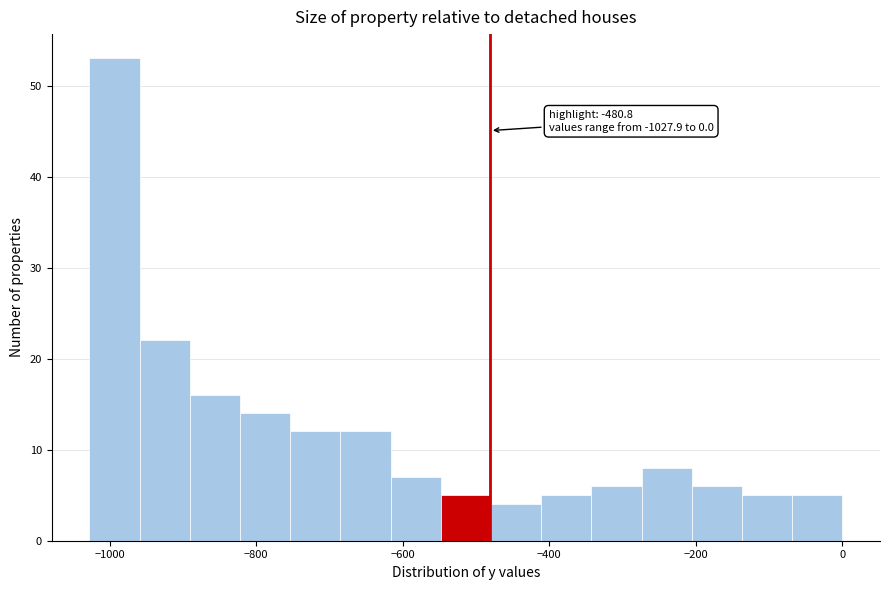

Read against the x-axis, roughly where is the centre of the tallest bar?

-1000